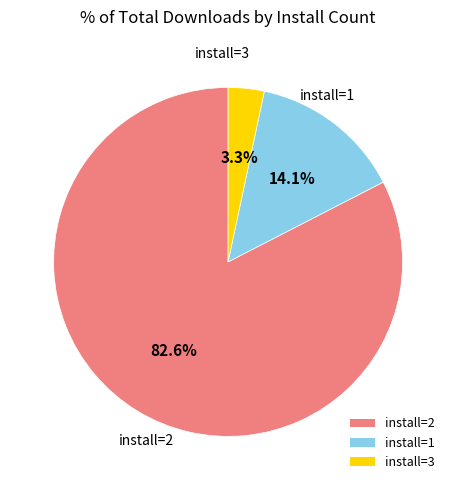

Combined, what portion of the pie is install=1 and install=2?

96.7%